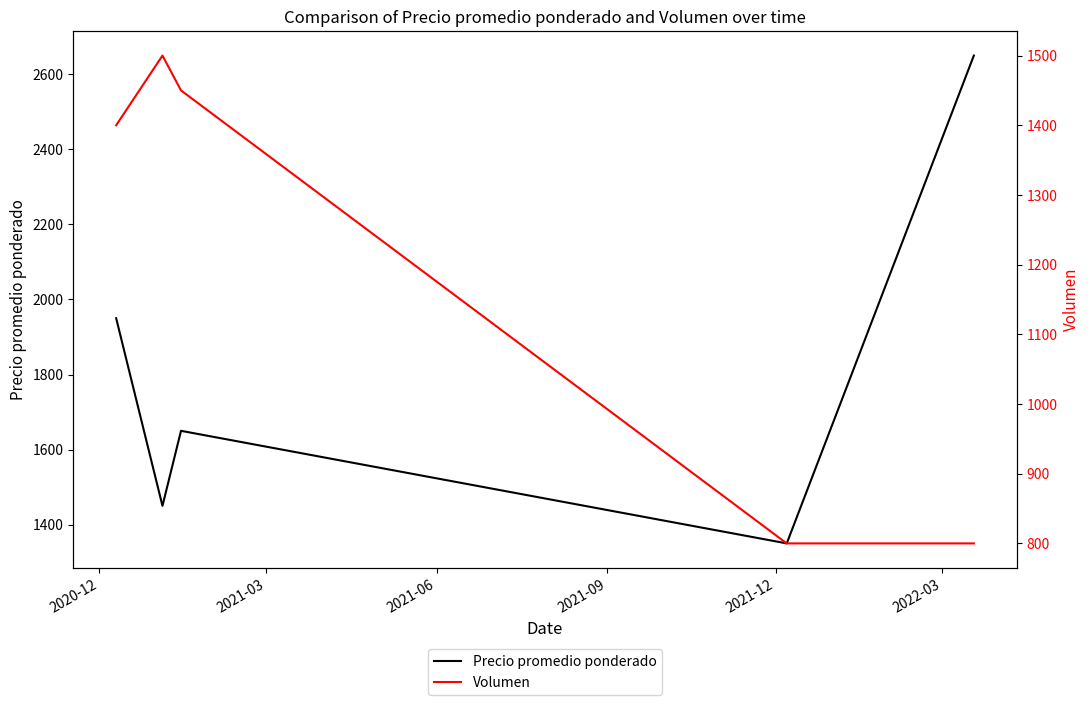

How many interior local peaks does the Volumen series have?

1